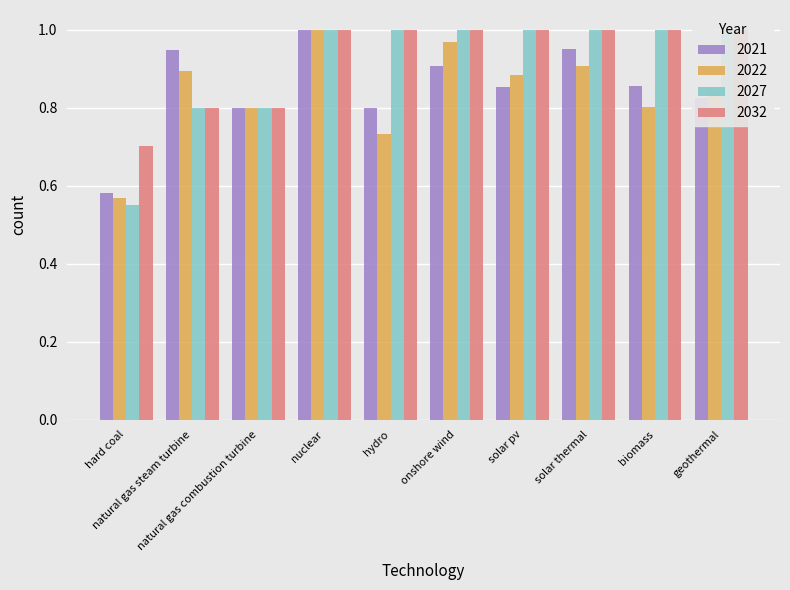

Is the value of 2021 at hard coal greater than the value of 2032 at natural gas combustion turbine?

No